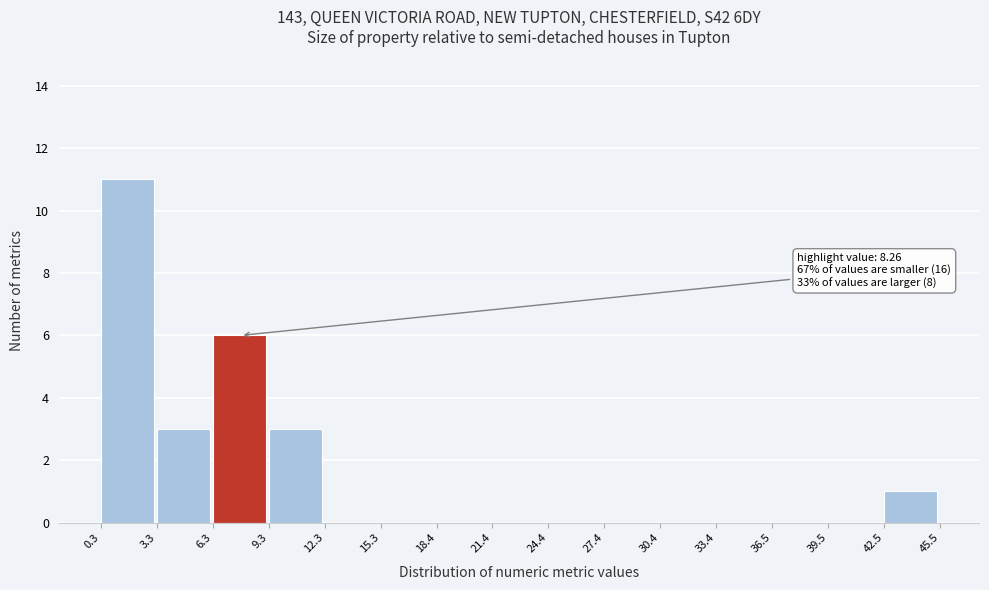

Which range on the x-axis has the tallest bar?

0.3 to 3.3